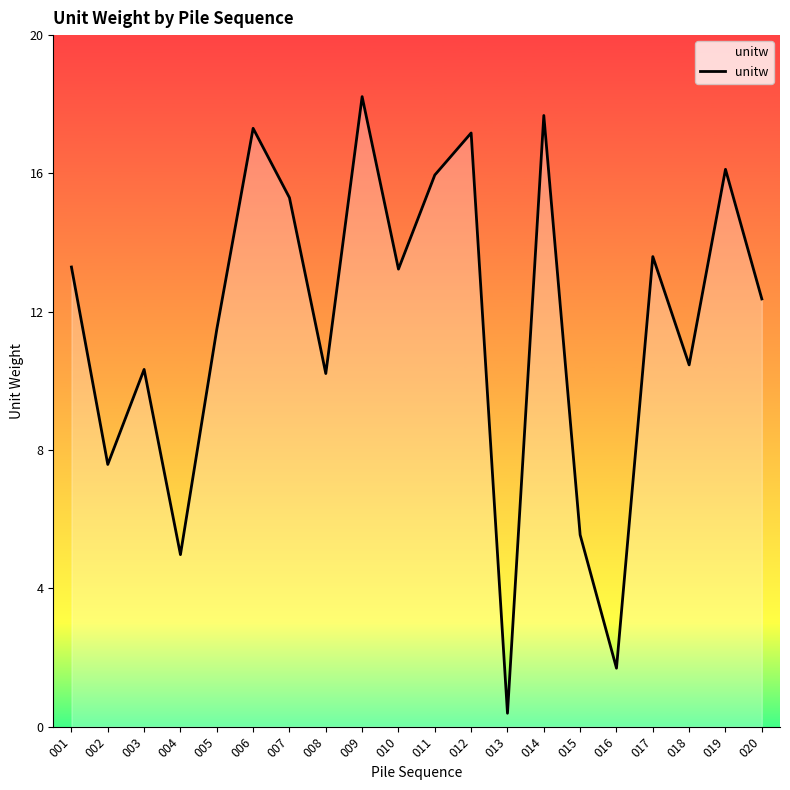

Reading left to right, list all the values displayed in this chart.

13.3	7.6	10.3	5.0	11.5	17.3	15.3	10.2	18.2	13.2	16.0	17.2	0.4	17.7	5.5	1.7	13.6	10.5	16.1	12.4